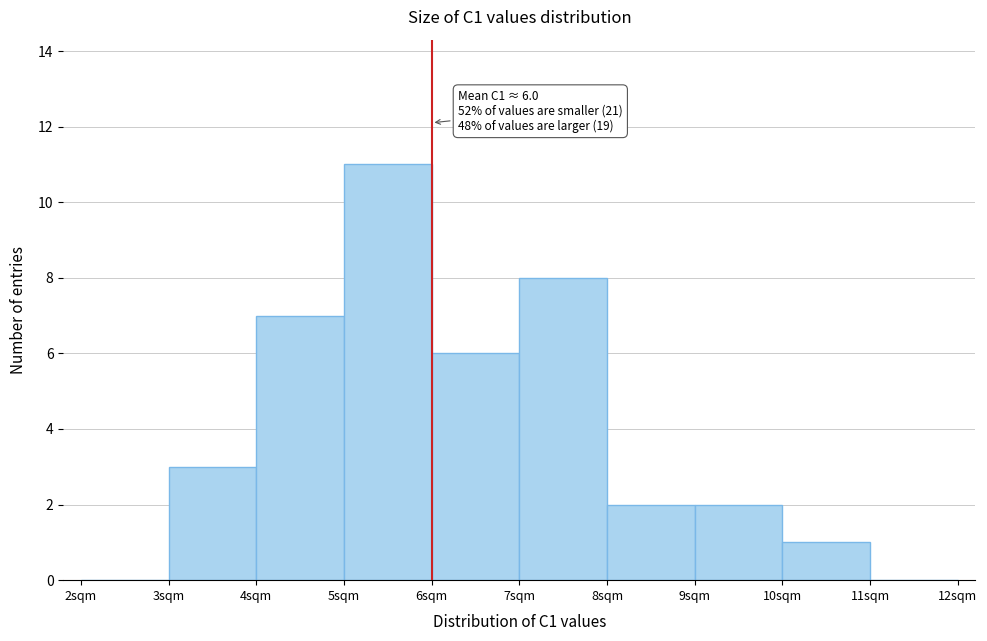

Over which range of the x-axis is the bar tallest?

5 to 6